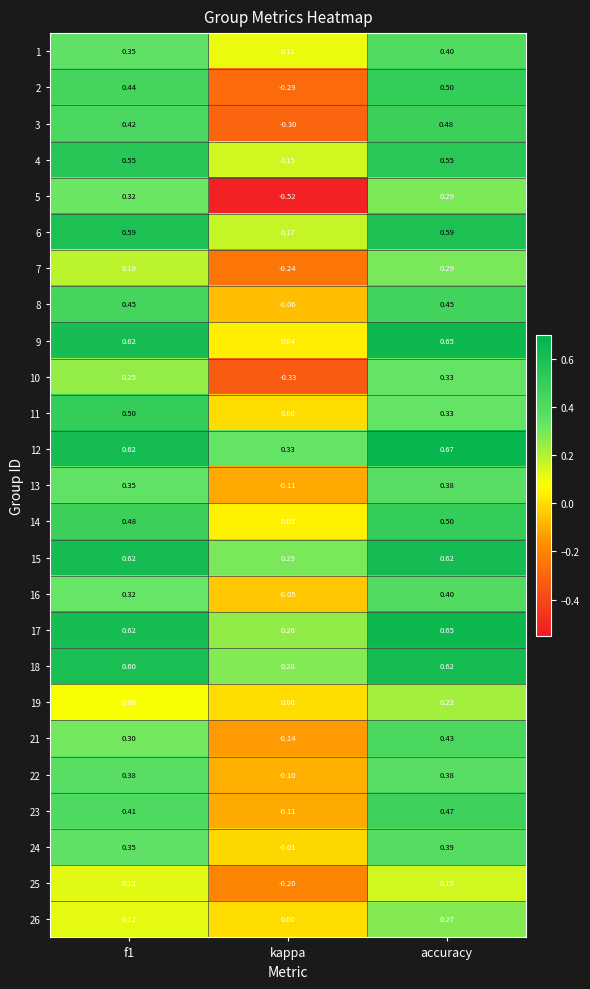

How many data points does each series have?

3